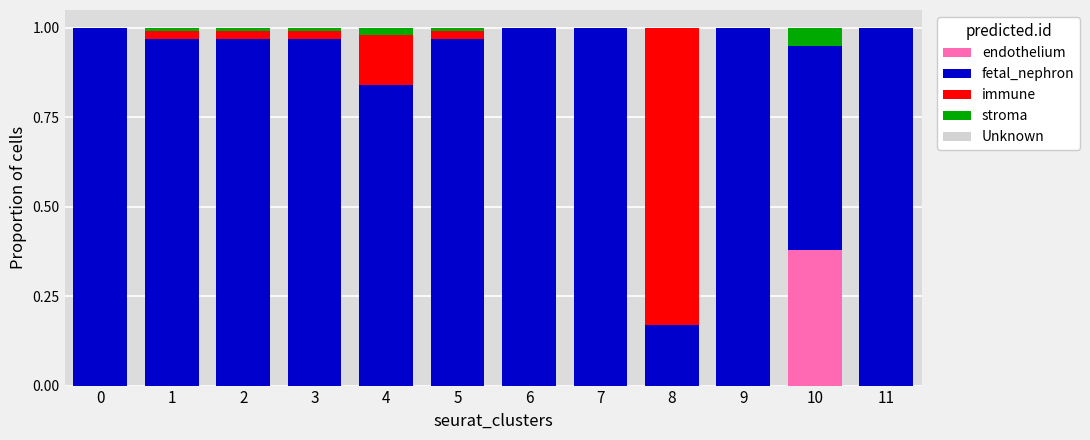

How many data points does each series have?

12